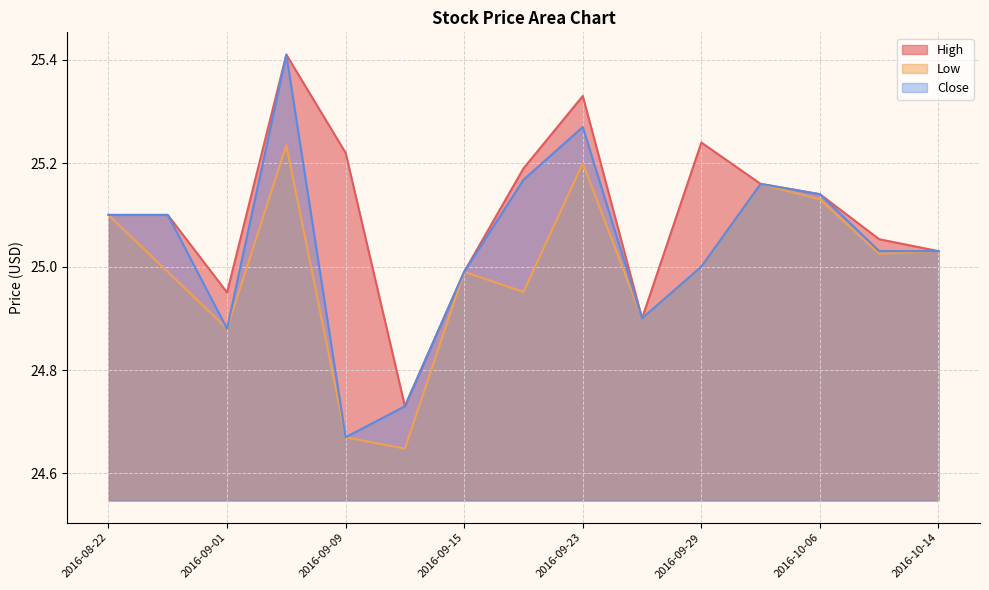

What is the label of the 1st point from the right?

2016-10-14